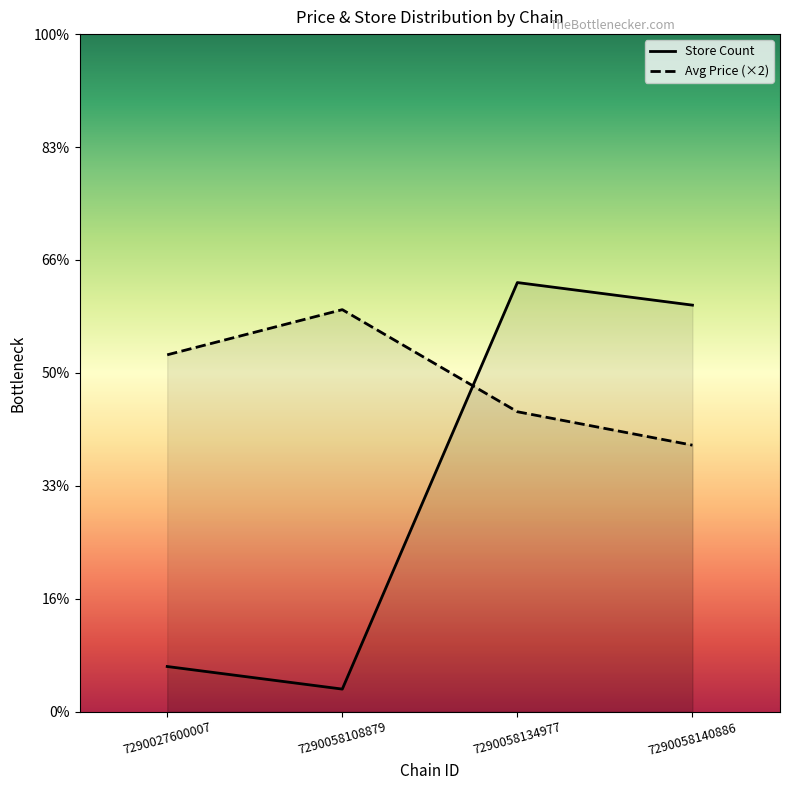

The value of store_count at 7290058134977 is 11.9. True or false?

False